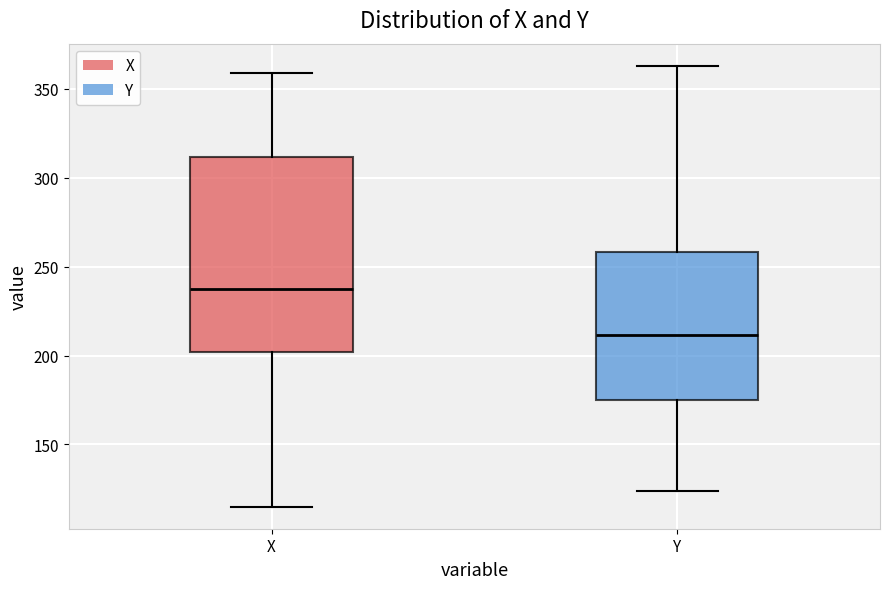

Which box has the highest median line?

X